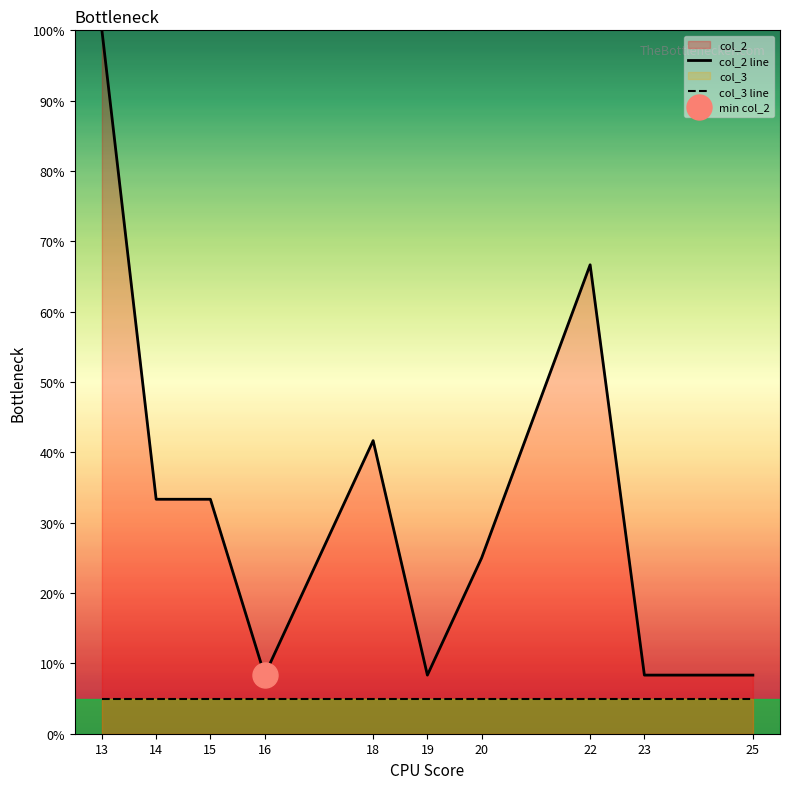

At which category is the sum across all series the highest?

13